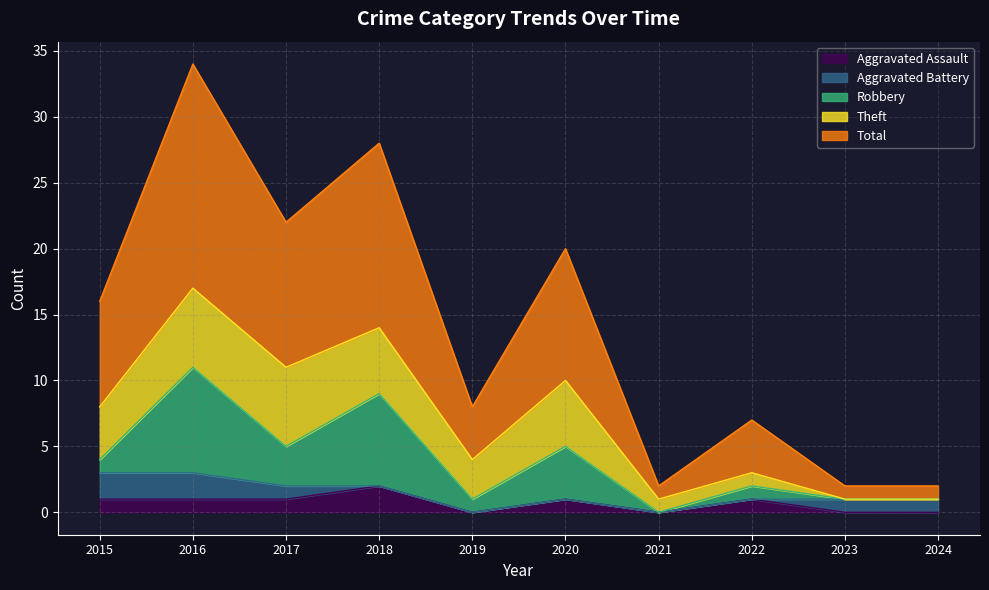

What is the average value of the Aggravated Battery series?

1